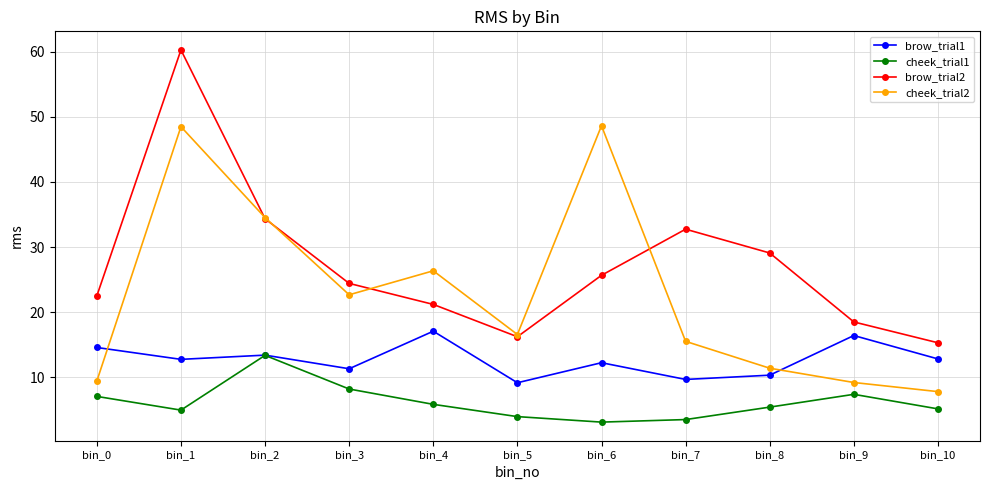

Which category has the highest value across all series?

bin_1